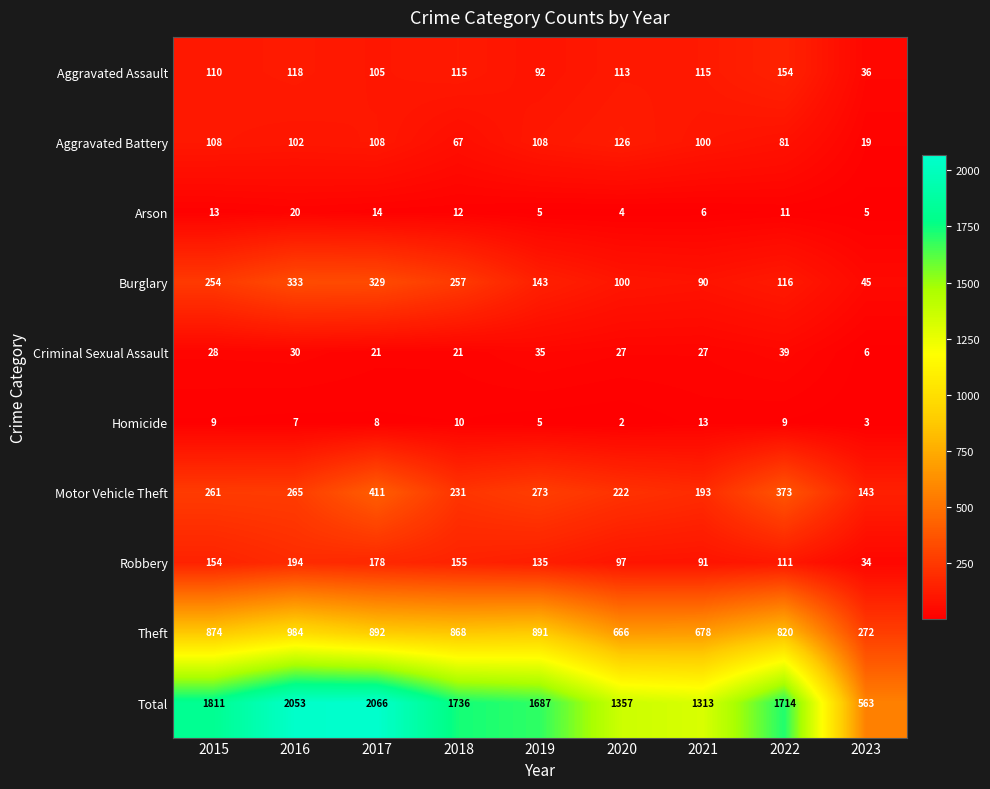

Which series has the largest total across all categories?

Total